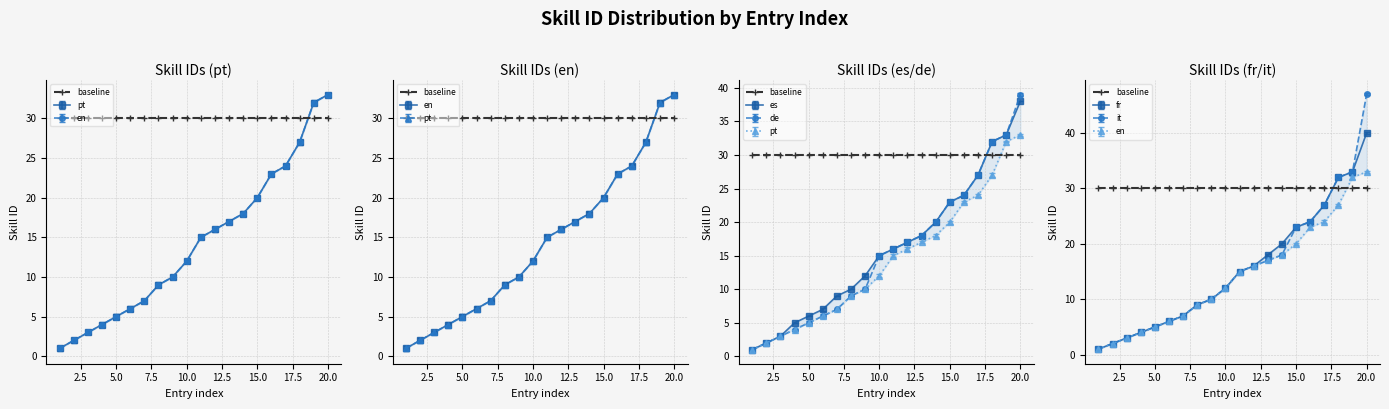

Which has a higher value, 12 or 8?

12